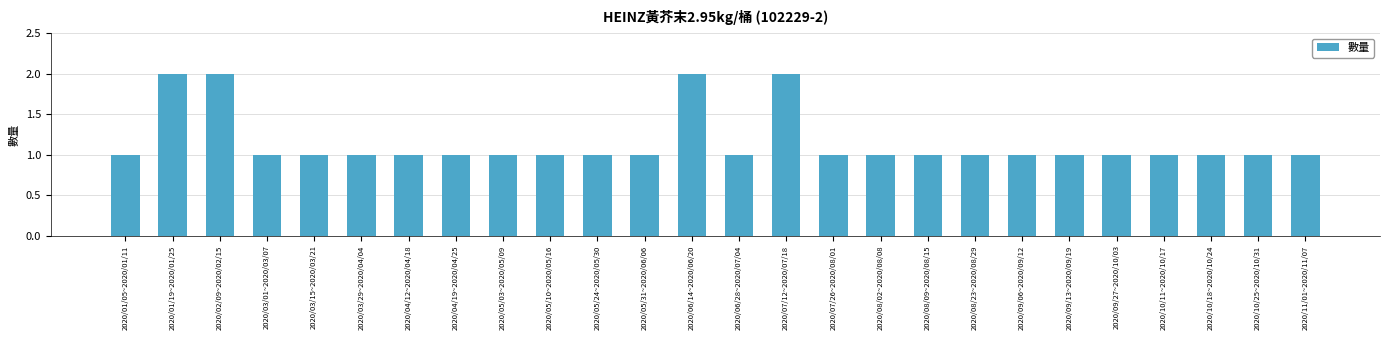

How many bars are there in total?

26